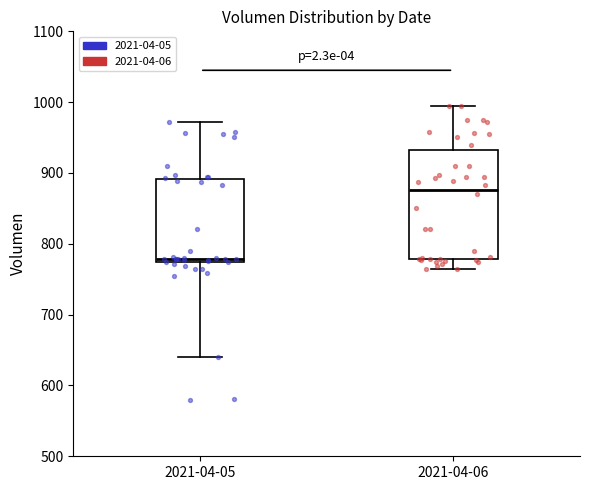

Which box has the highest median line?

2021-04-06